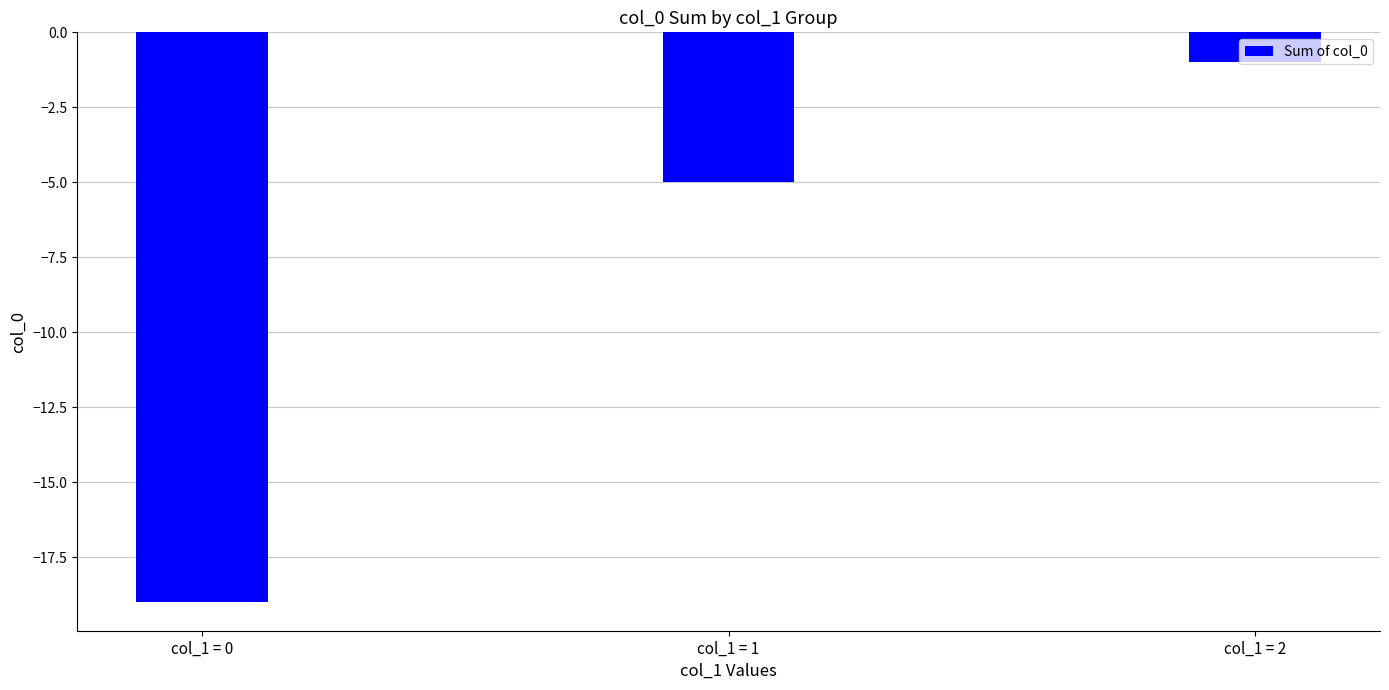

At which category does the chart reach its minimum across all series?

col_1 = 0